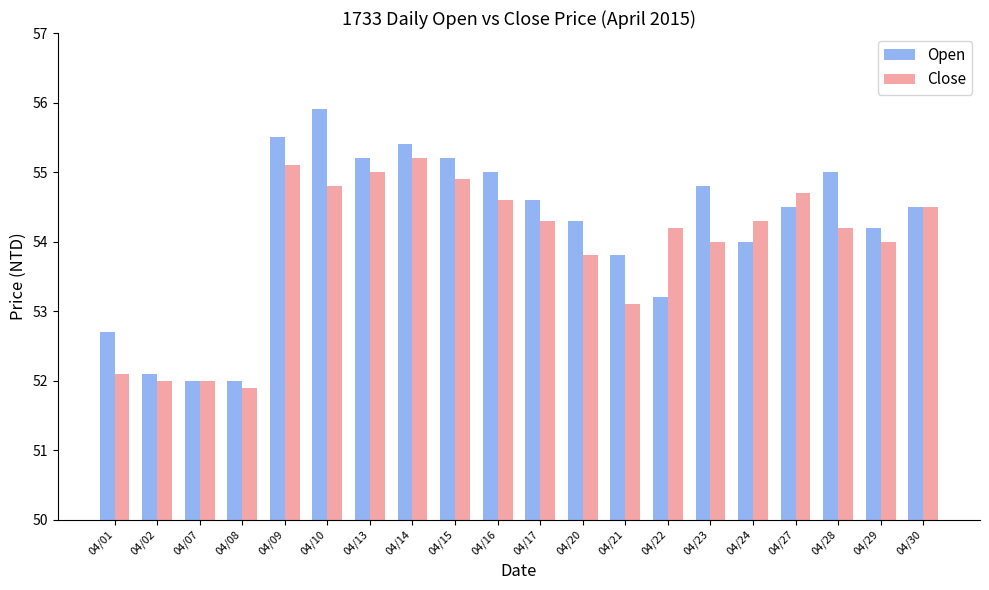

True or false: Close has a value of 34.1 at 04/29.

False